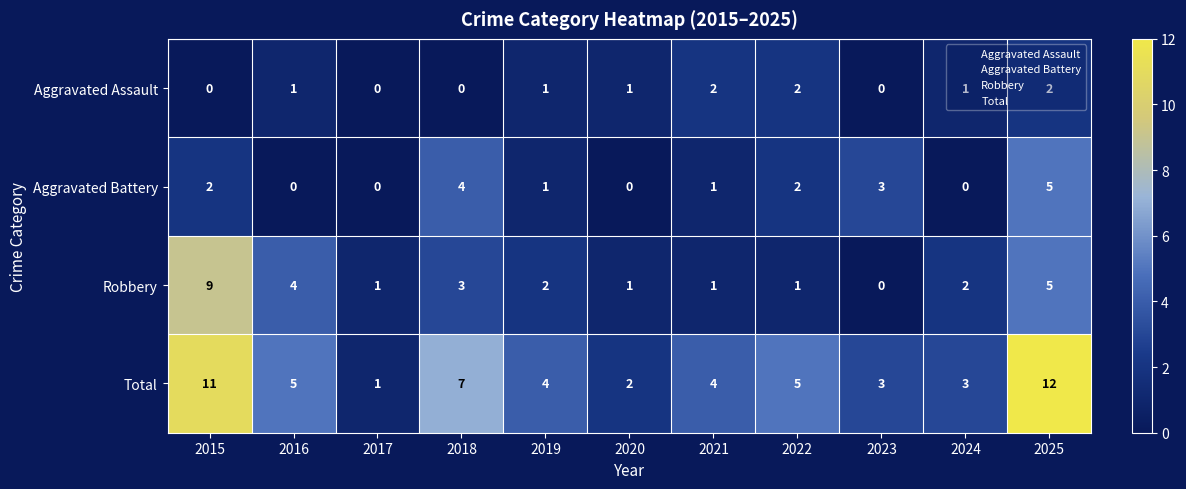

What is the highest value of the Total series?

12